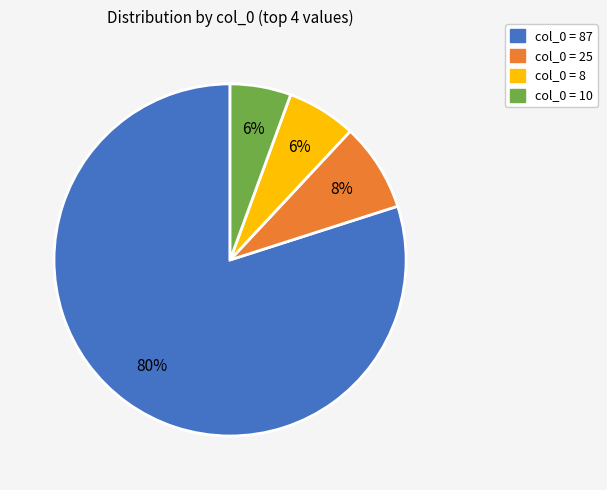

To the nearest percent, what is the difference between the largest and smallest slice percentages?

74%